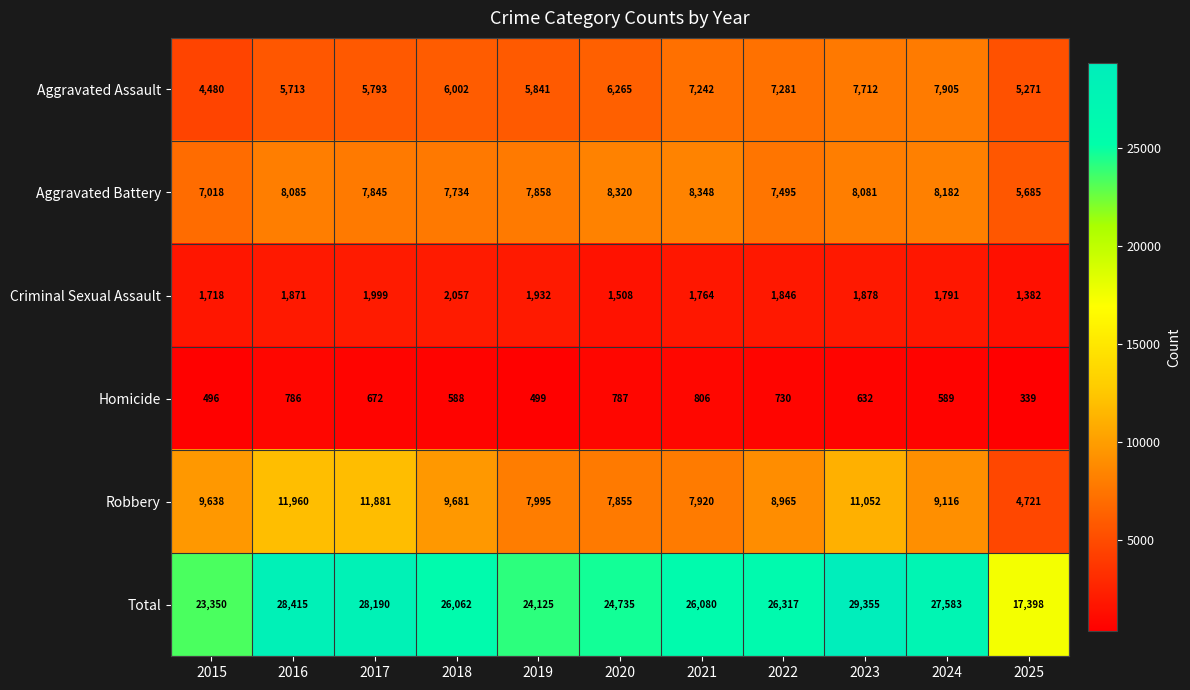

True or false: Homicide has a value of 444 at 2020.

False